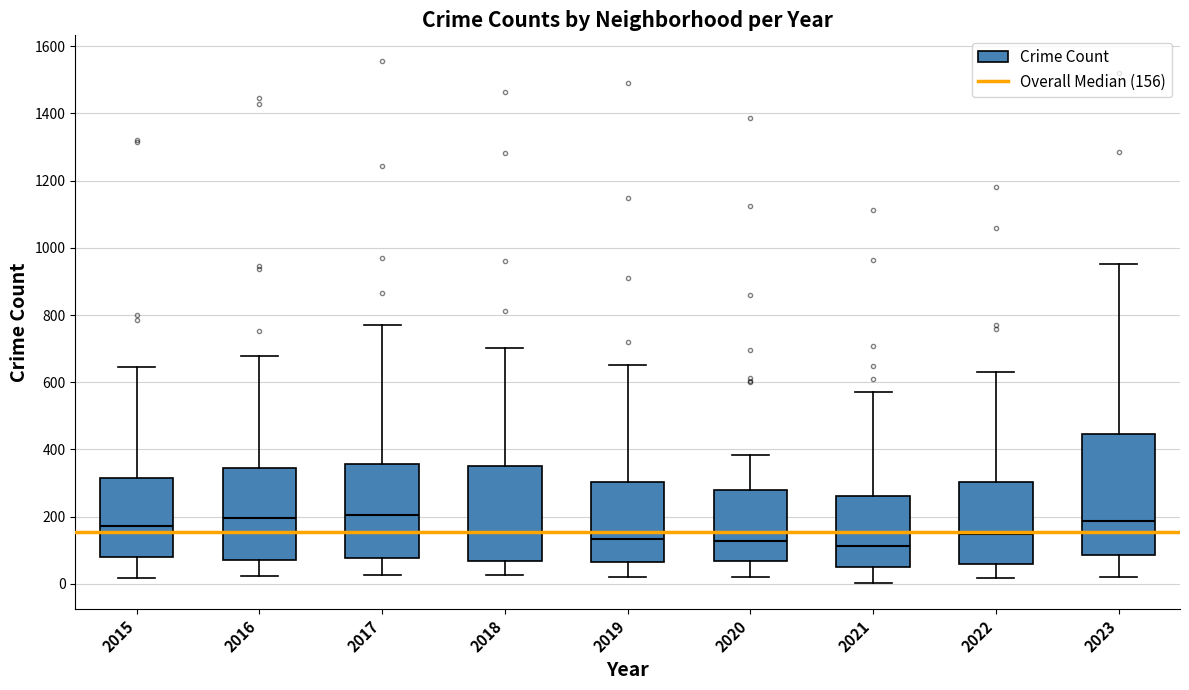

Which box is the tallest, from its lower edge to its upper edge?

2023